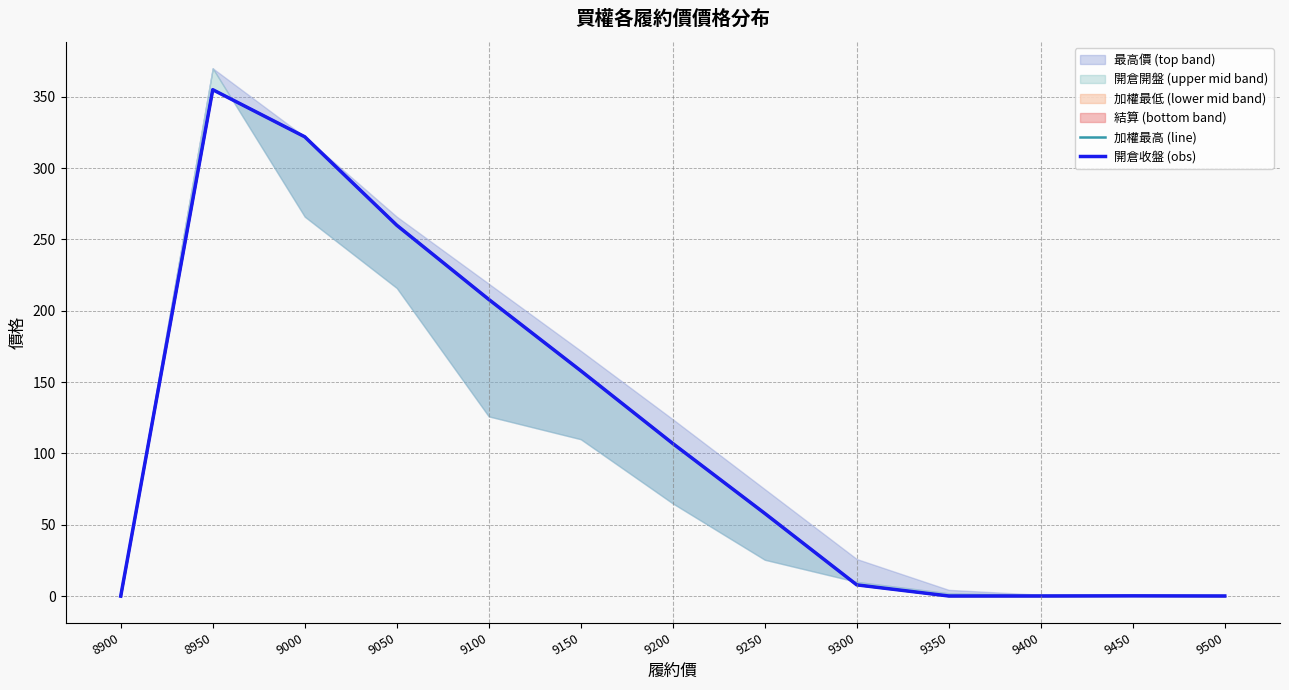

True or false: 開倉收盤 (obs) and 加權最高 (line) intersect in this chart.

False